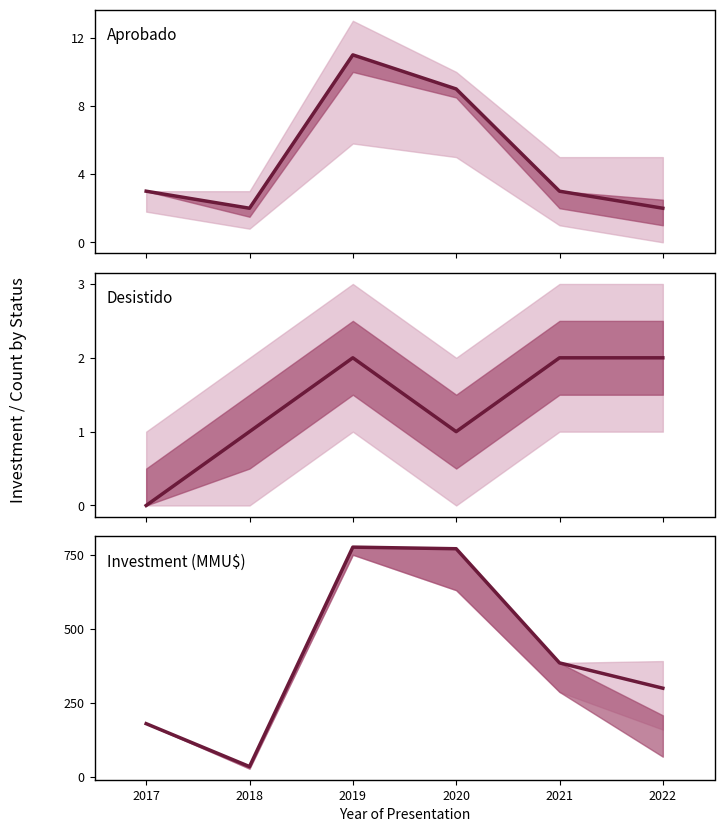

True or false: Investment (MMU$) and Desistido intersect in this chart.

False